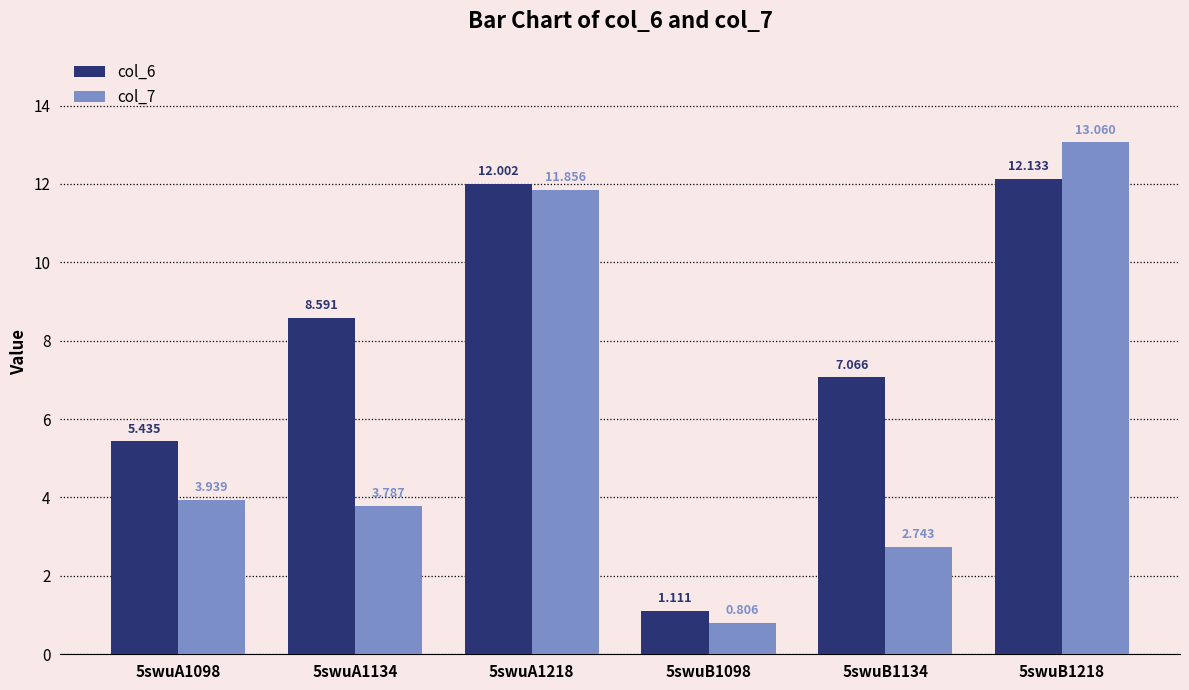

Where does the col_7 series first go above 3?

5swuA1098